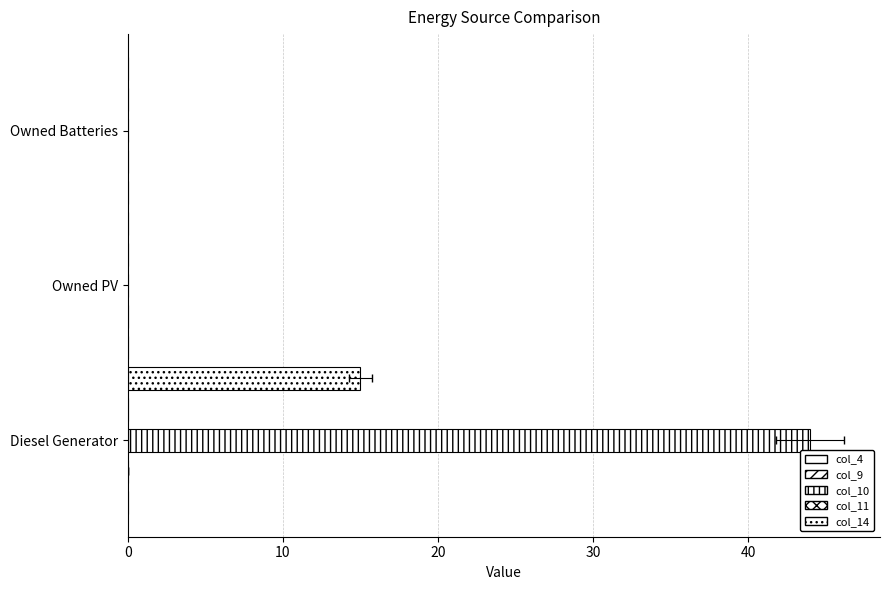

How many bars are there in each group?

5